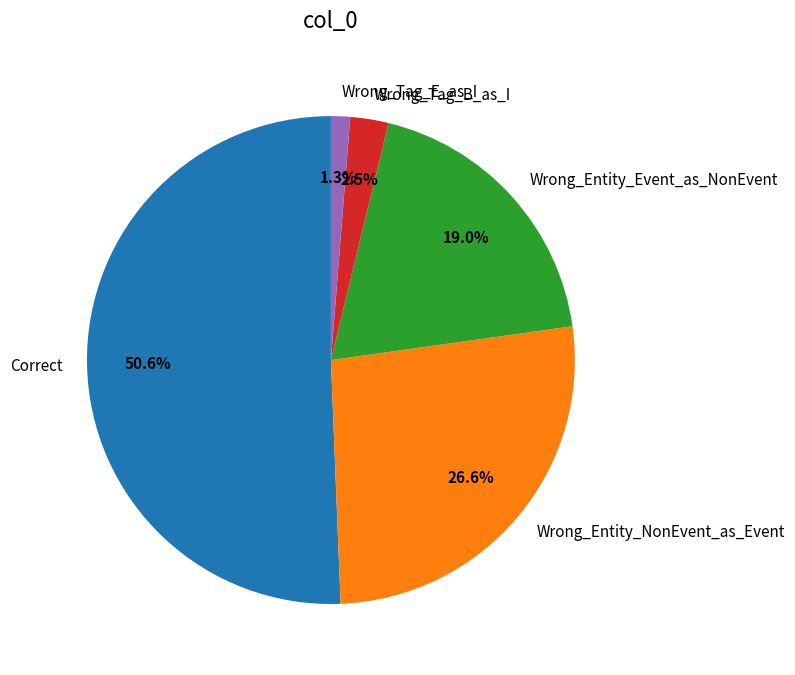

What percentage is the Correct slice, to the nearest percent?

51%